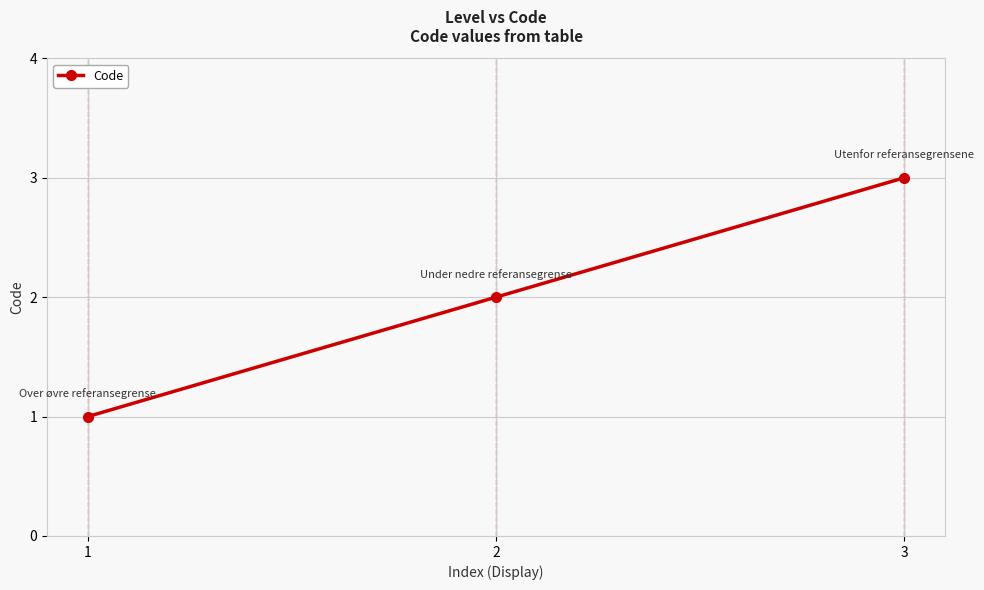

Reading right to left, what are all the values shown in this chart?

3=3	2=2	1=1